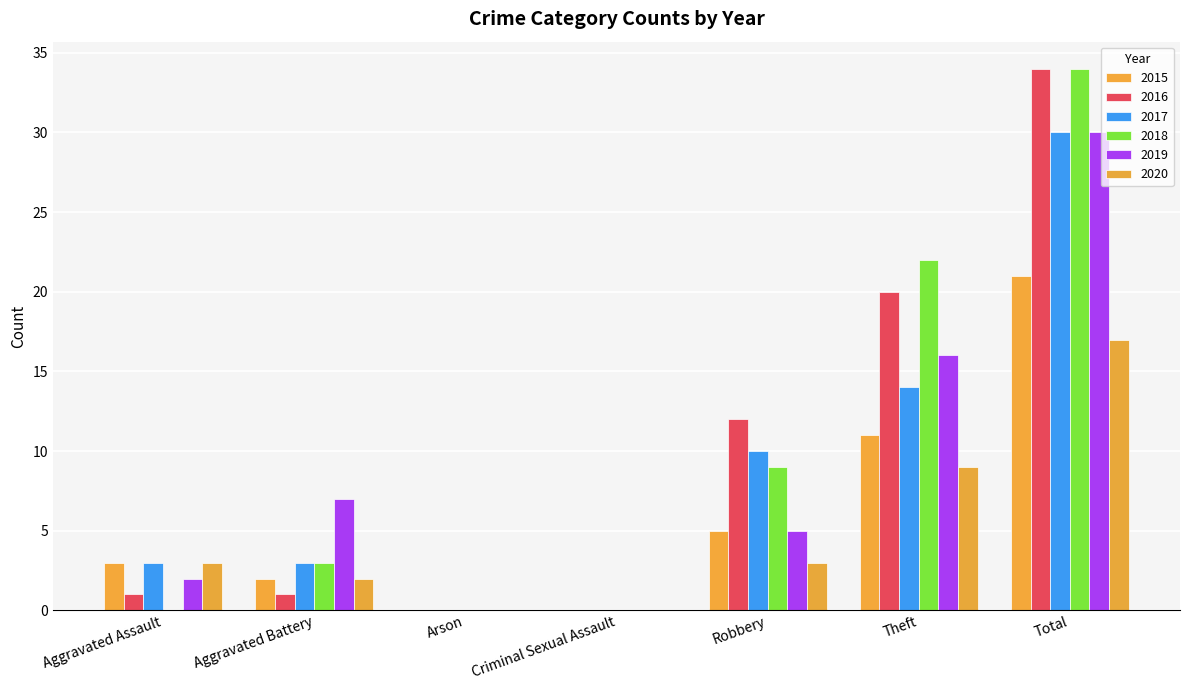

What are all the series names shown in the legend?

2015, 2016, 2017, 2018, 2019, 2020